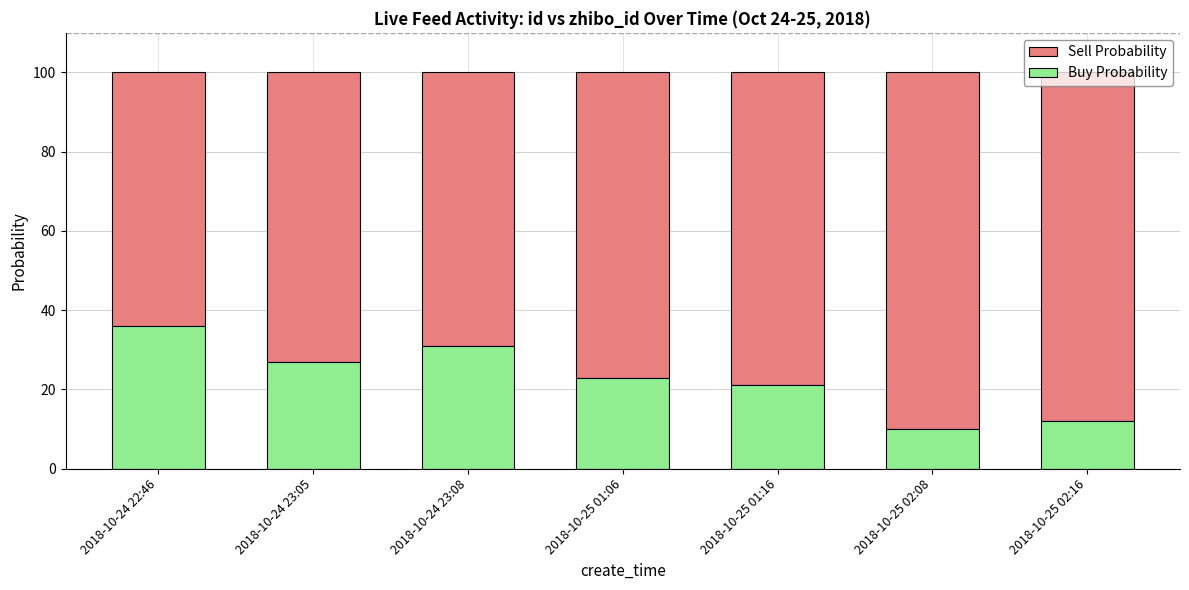

The value of Buy Probability at 2018-10-25 02:16 is 18. True or false?

False